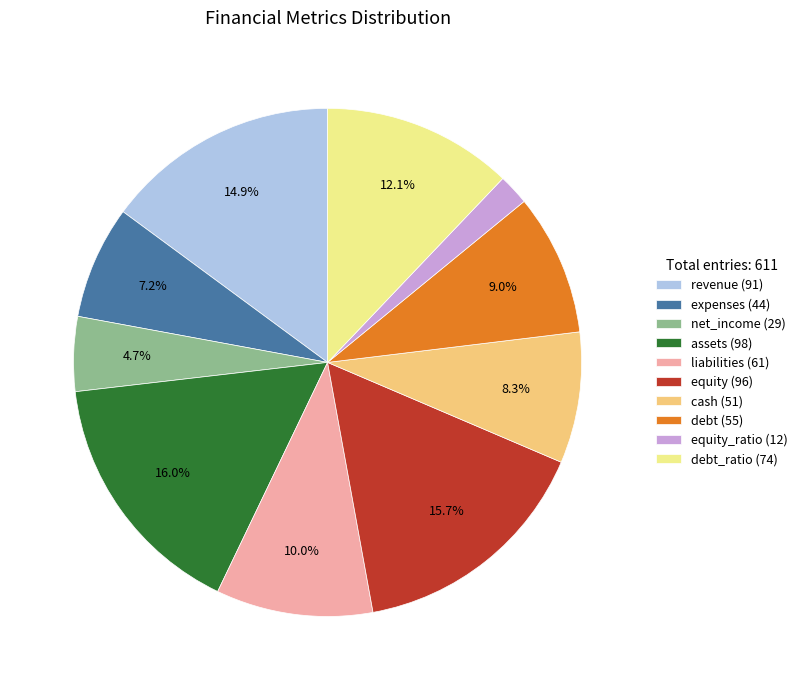

Which has a higher value, equity (96) or debt_ratio (74)?

equity (96)